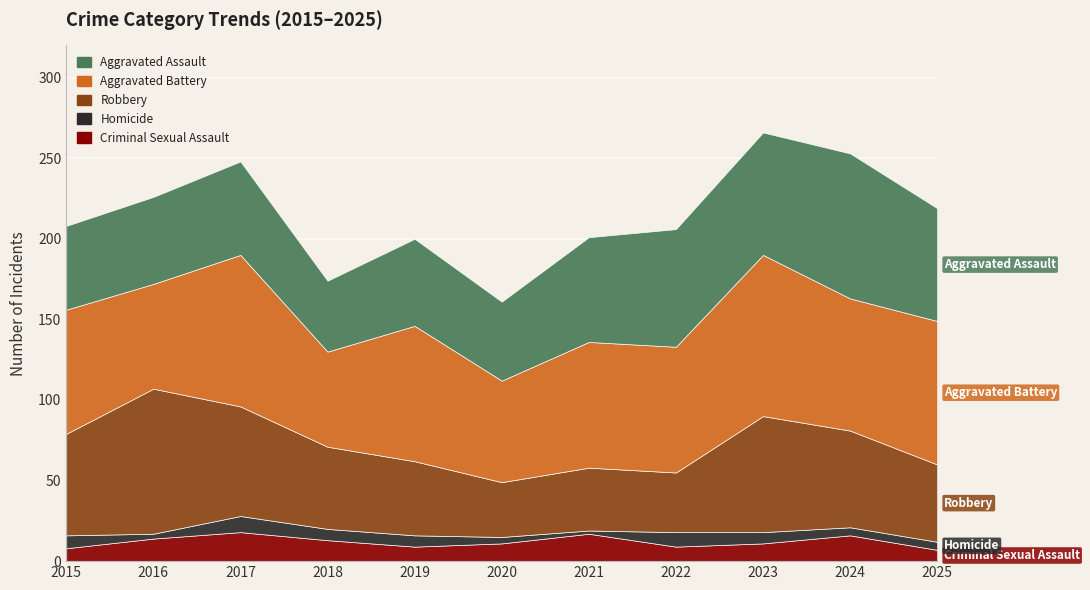

At which category does Criminal Sexual Assault reach its first local valley?

2019